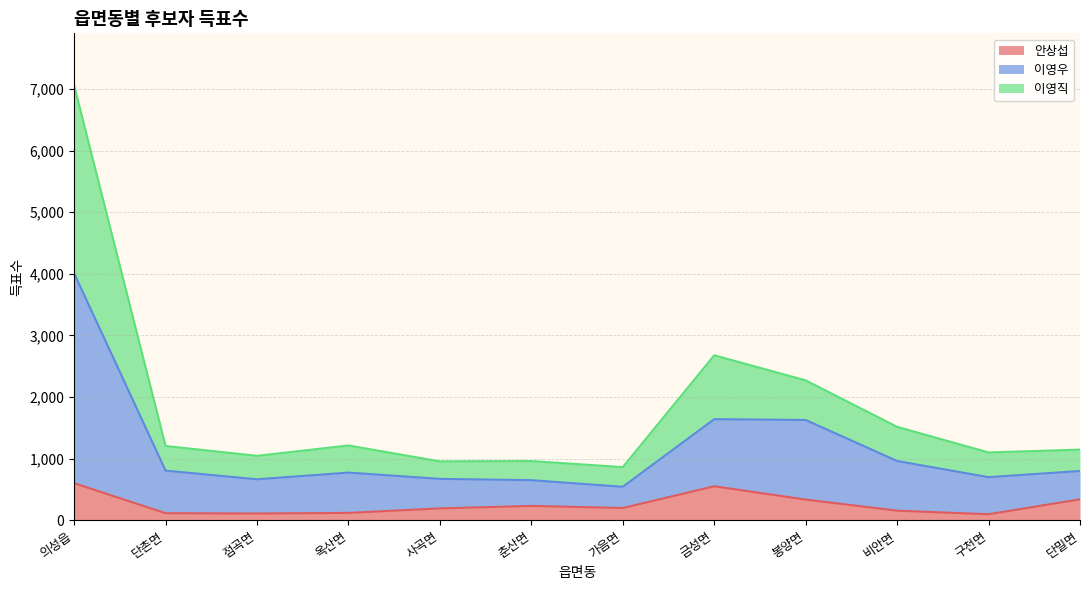

The 안상섭 series shows 199 at 가음면. True or false?

True